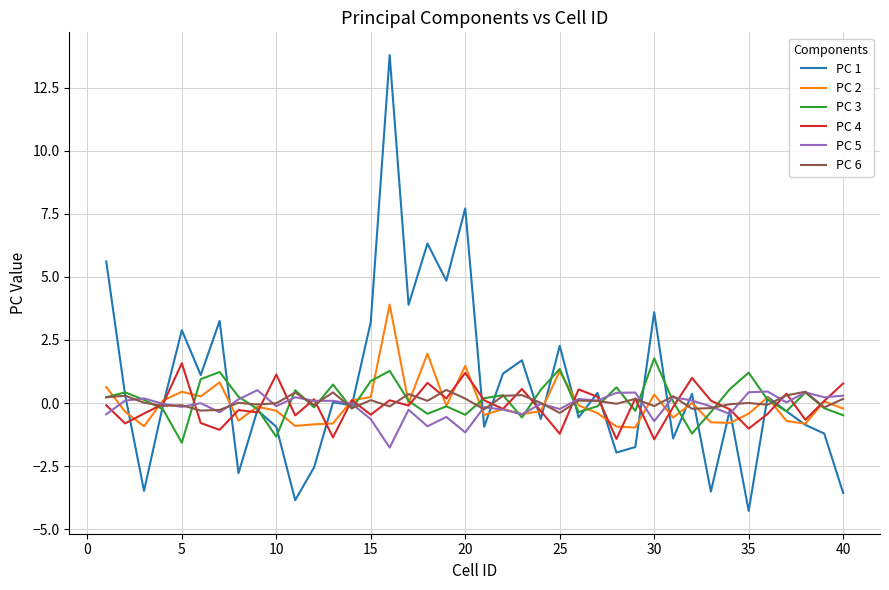

What is the greatest value displayed?

13.8